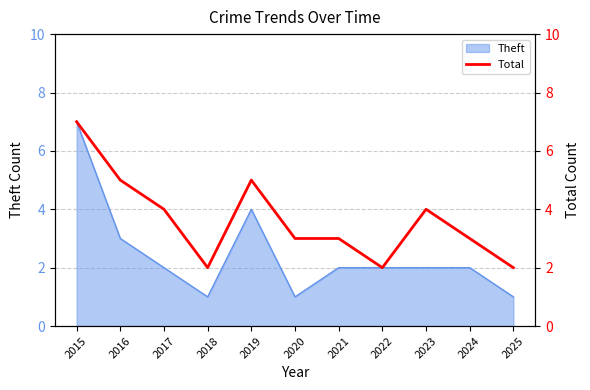

How many data points are above 3?

5